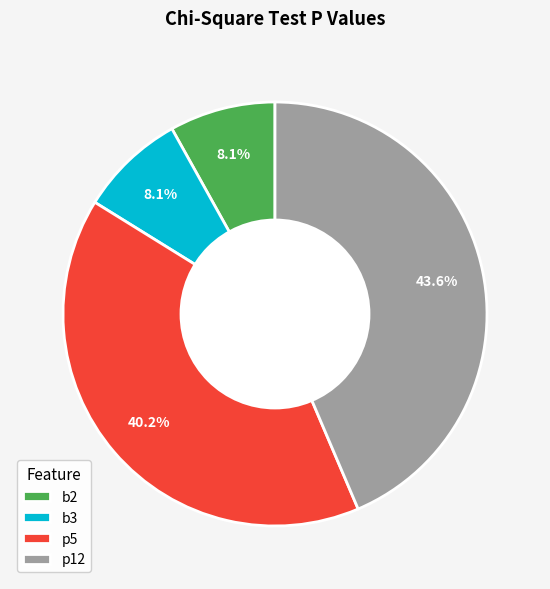

To the nearest percent, what portion does p5 represent?

40%